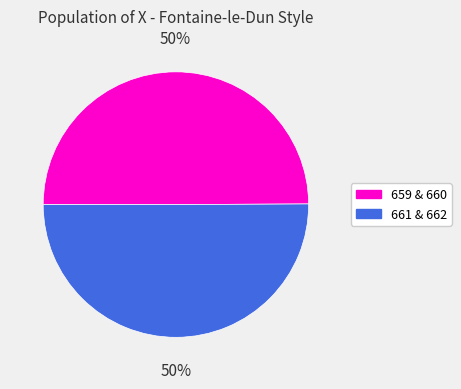

To the nearest percent, what percentage of the pie is 661 & 662?

50%